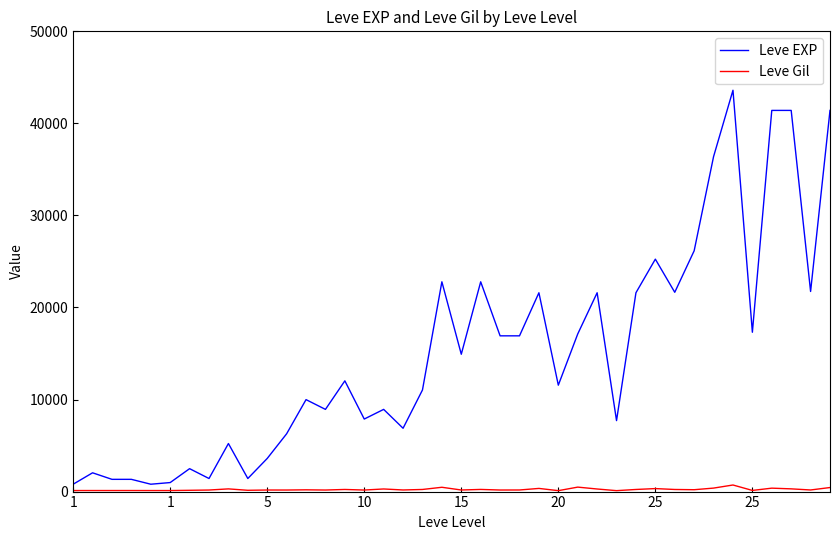

Which series has the largest range (max minus min)?

Leve EXP